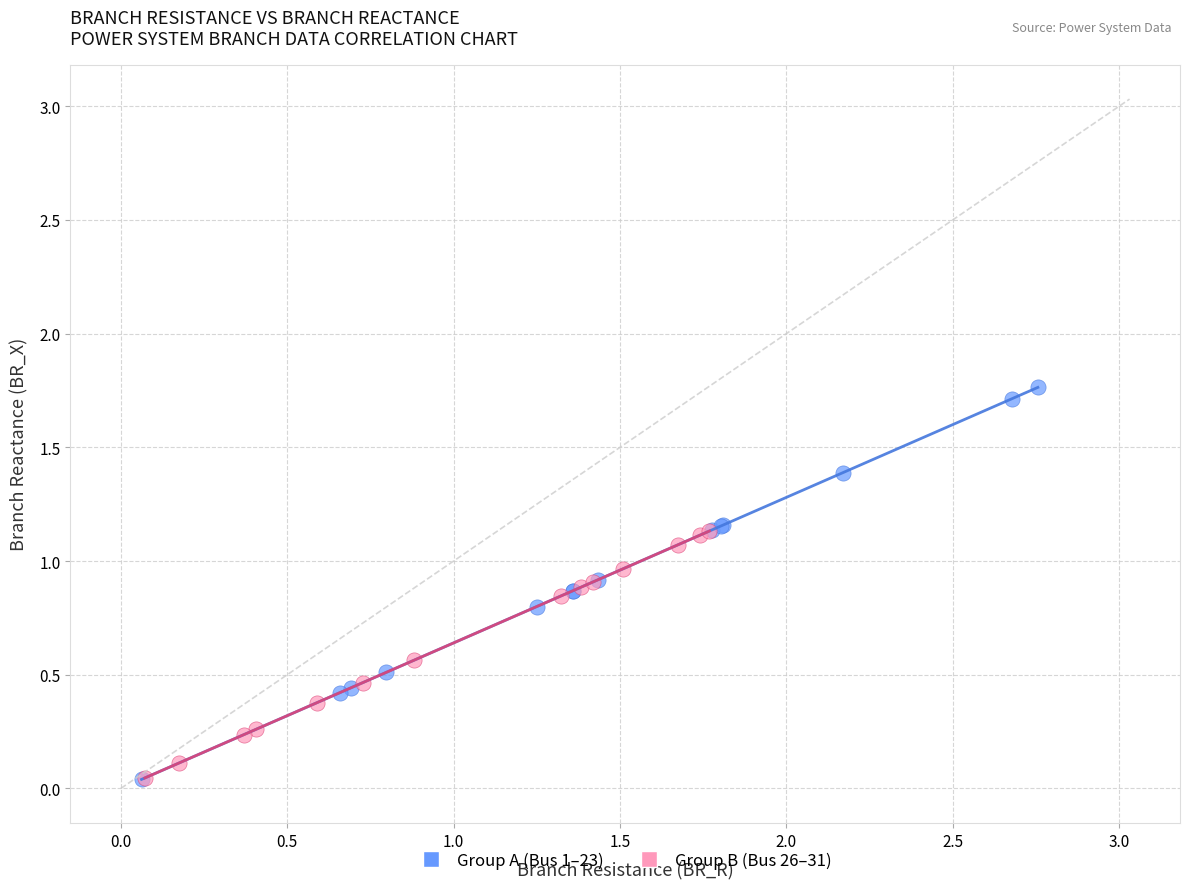

Which series contains the highest Y value?

Group A (Bus 1–23)